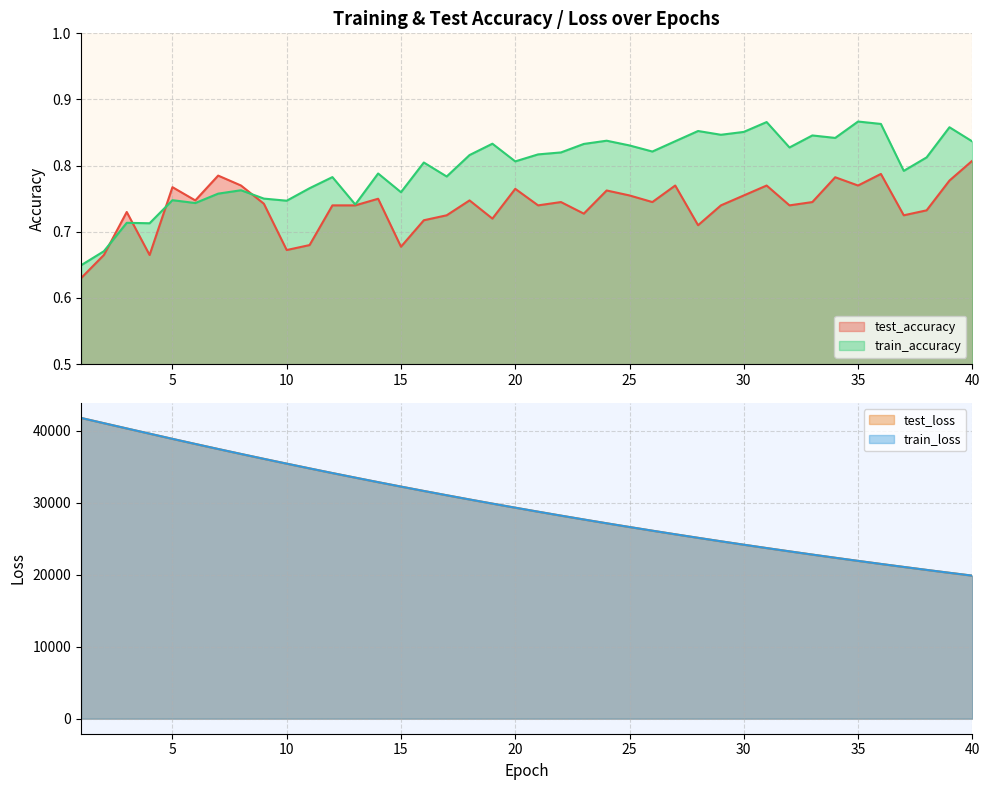

True or false: test_loss and train_accuracy intersect in this chart.

False